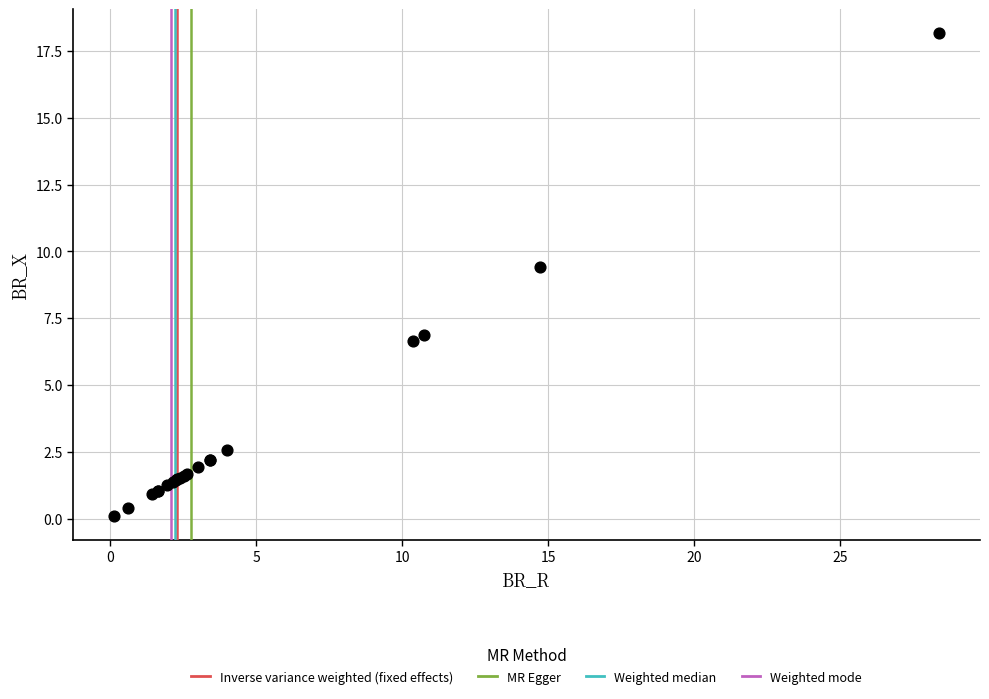

What Y value in the scatter plot is closest to 9?

9.4